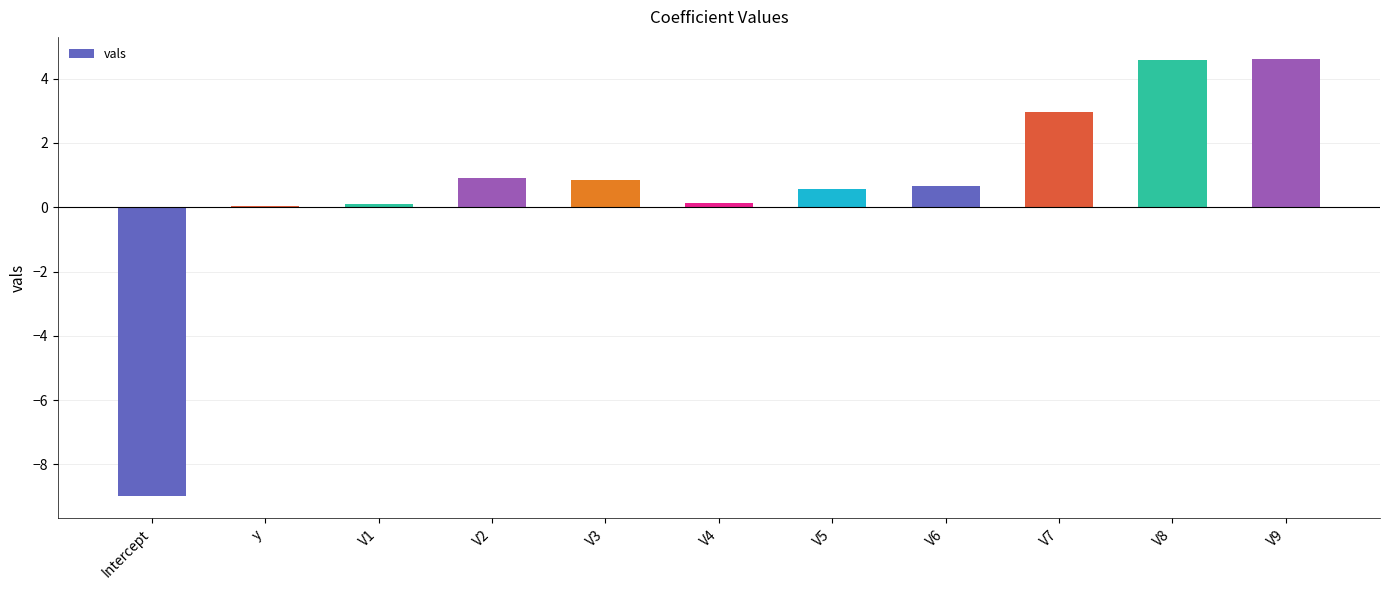

Between V4 and V2, which is larger?

V2